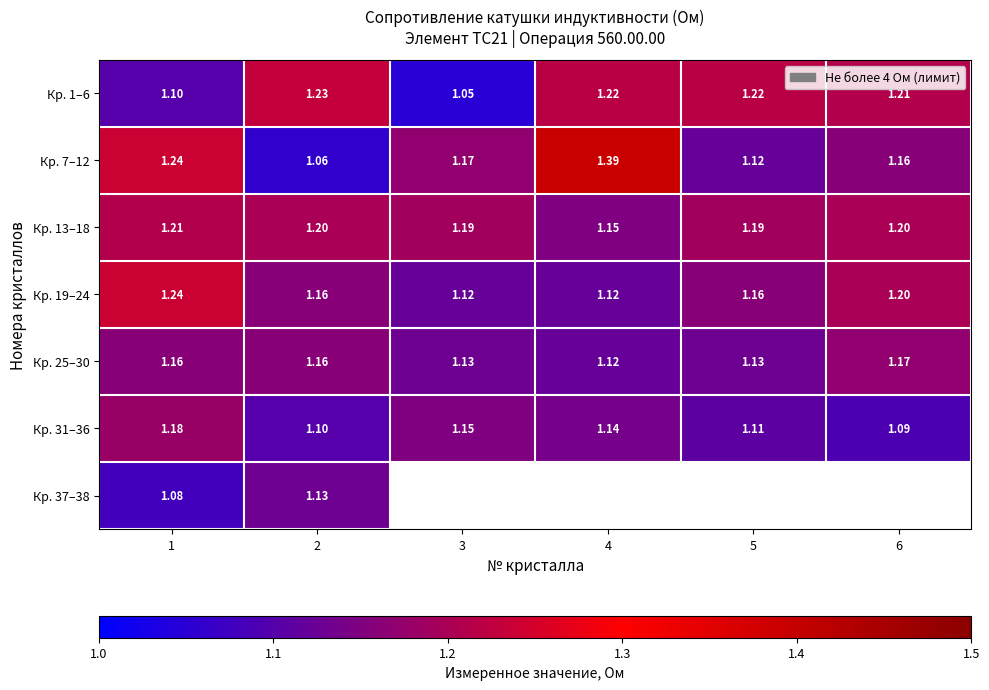

What is the maximum value shown in the chart?

1.4